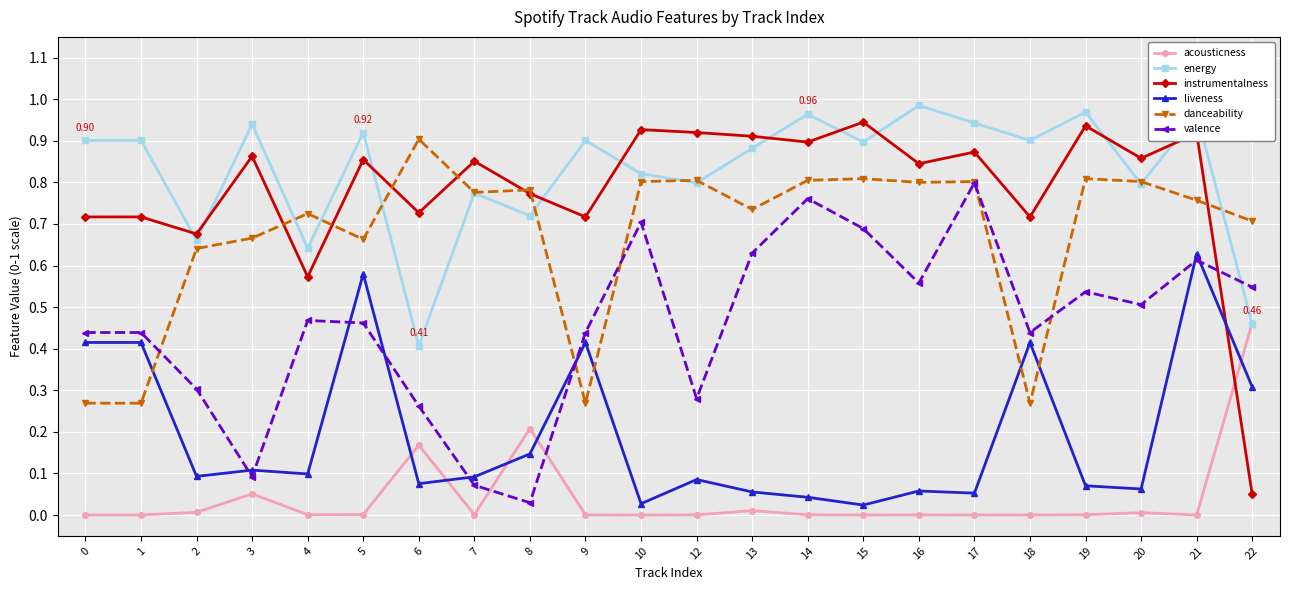

Which series has the widest spread of values?

instrumentalness